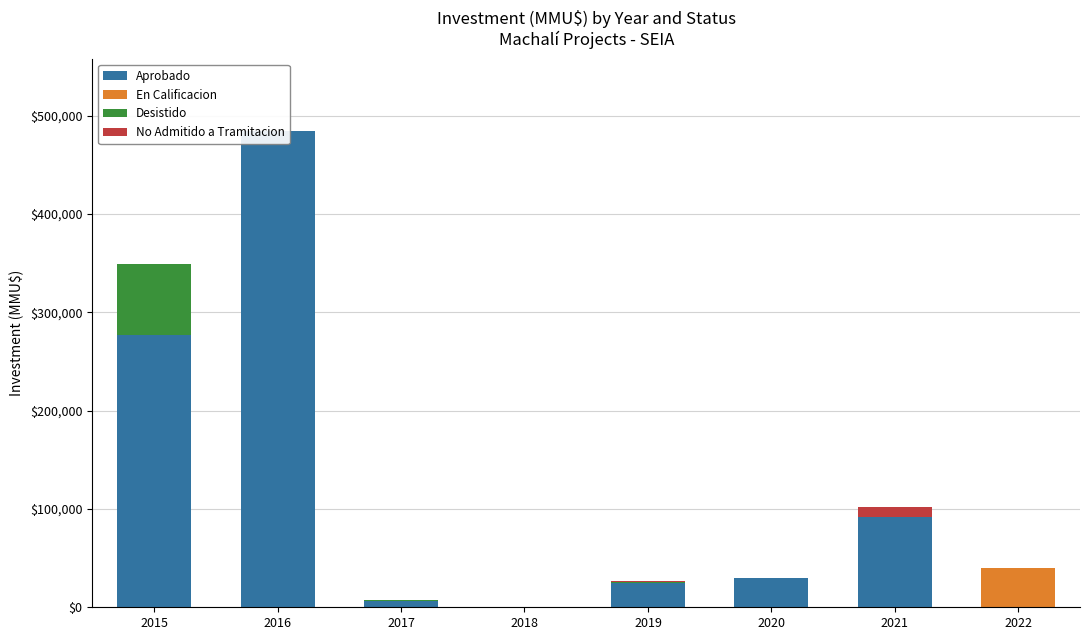

Count the number of data series in this chart.

4